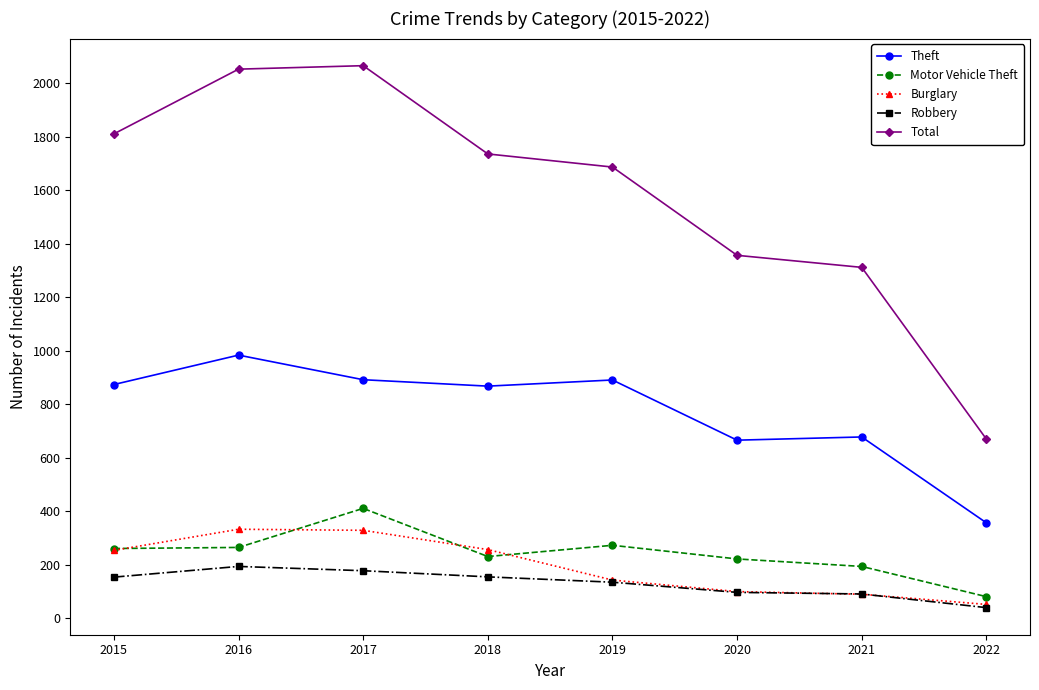

Which category has the lowest value in the Motor Vehicle Theft series?

2022